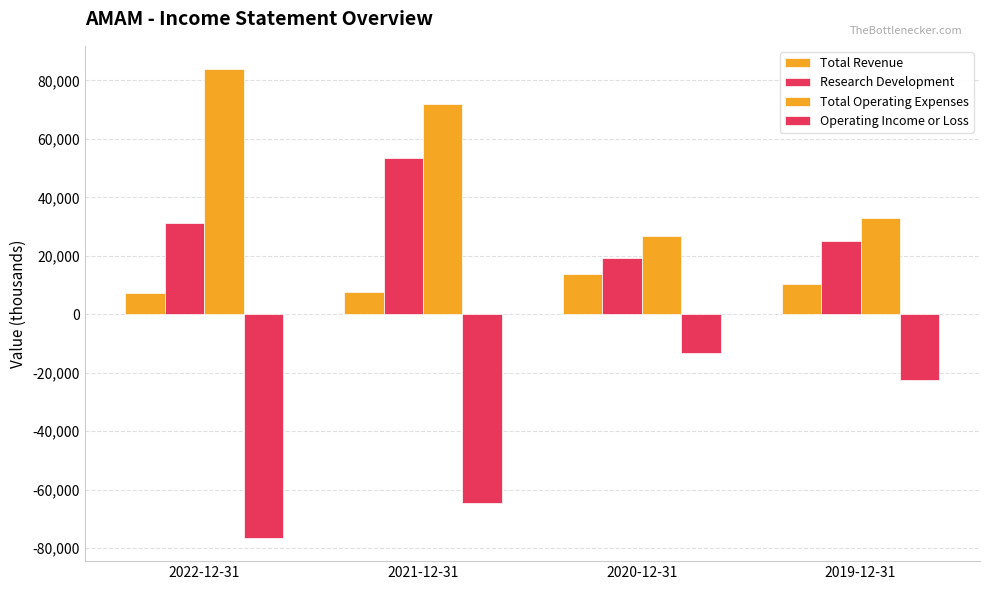

What is the label of the 1st bar from the right?

2019-12-31